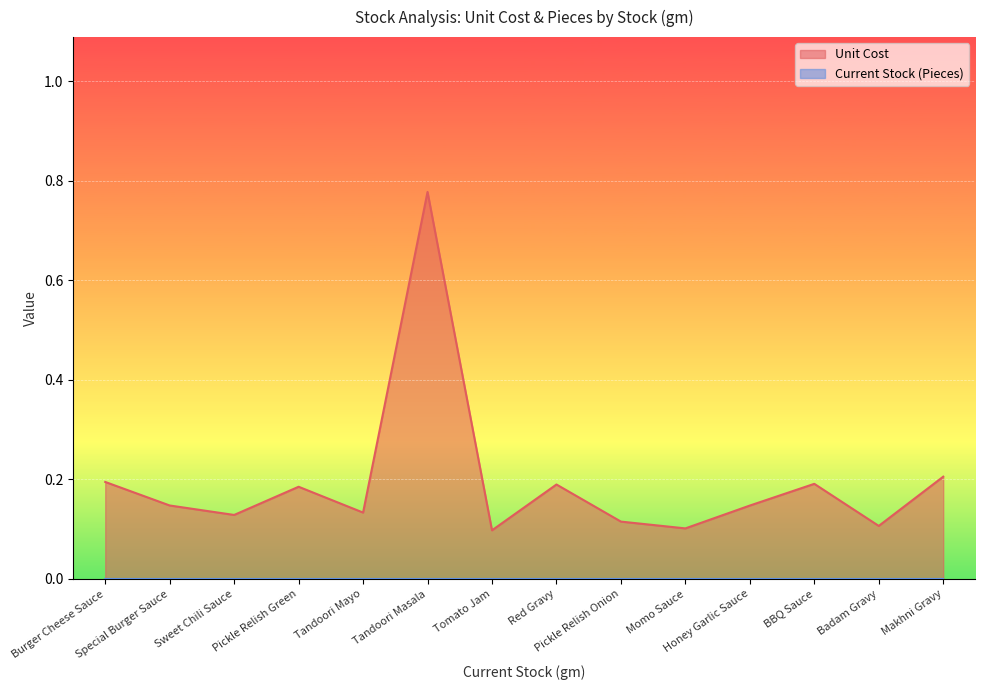

List the series in order of their overall mean, lowest first.

Current Stock (Pieces), Unit Cost